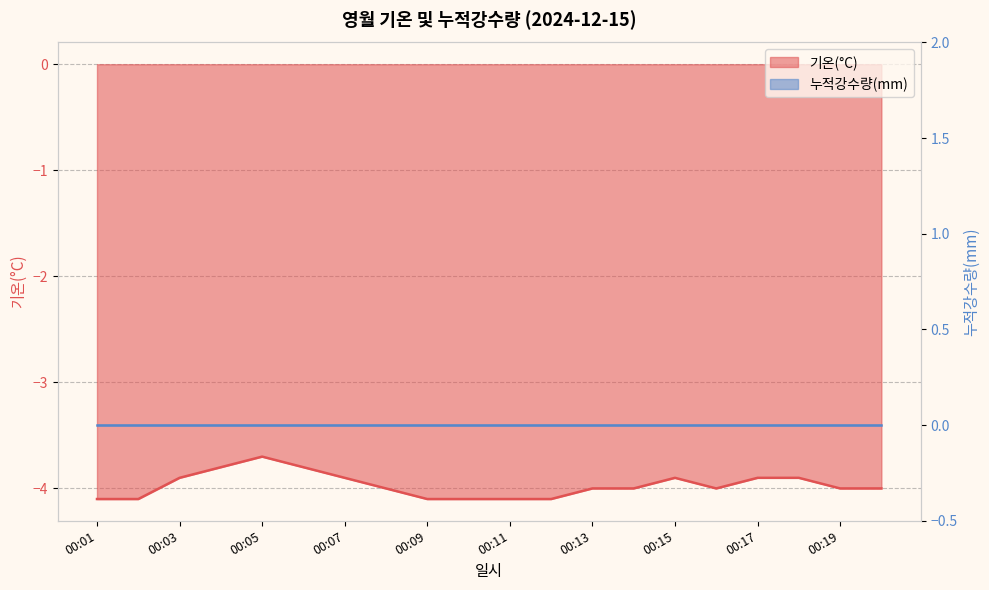

Where is the data nearest to the value -3?

00:05